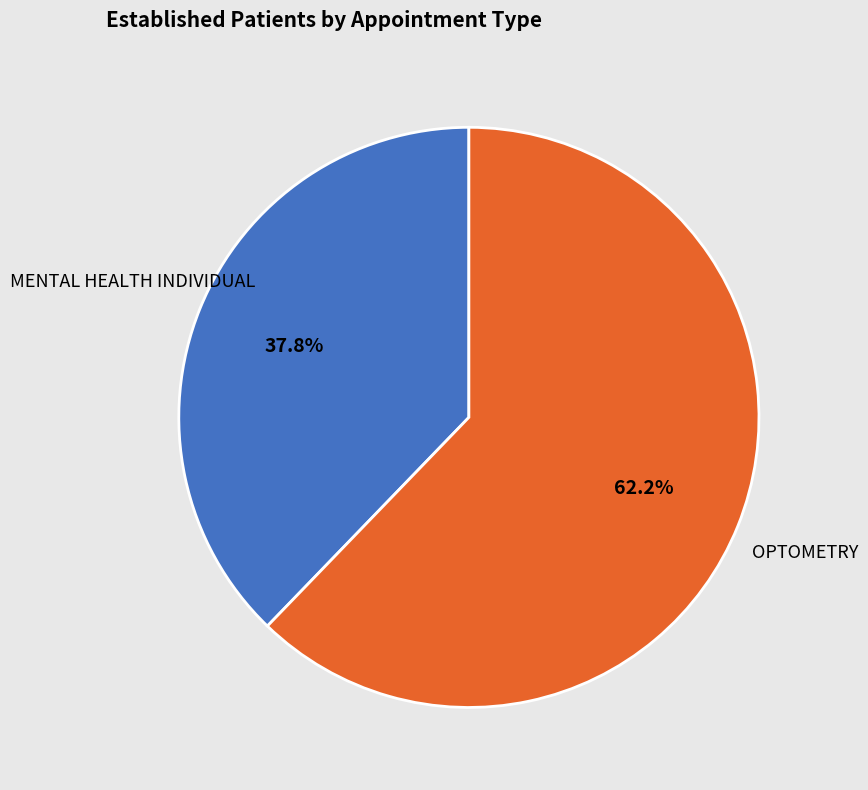

Is there any slice that represents more than half of the pie?

Yes